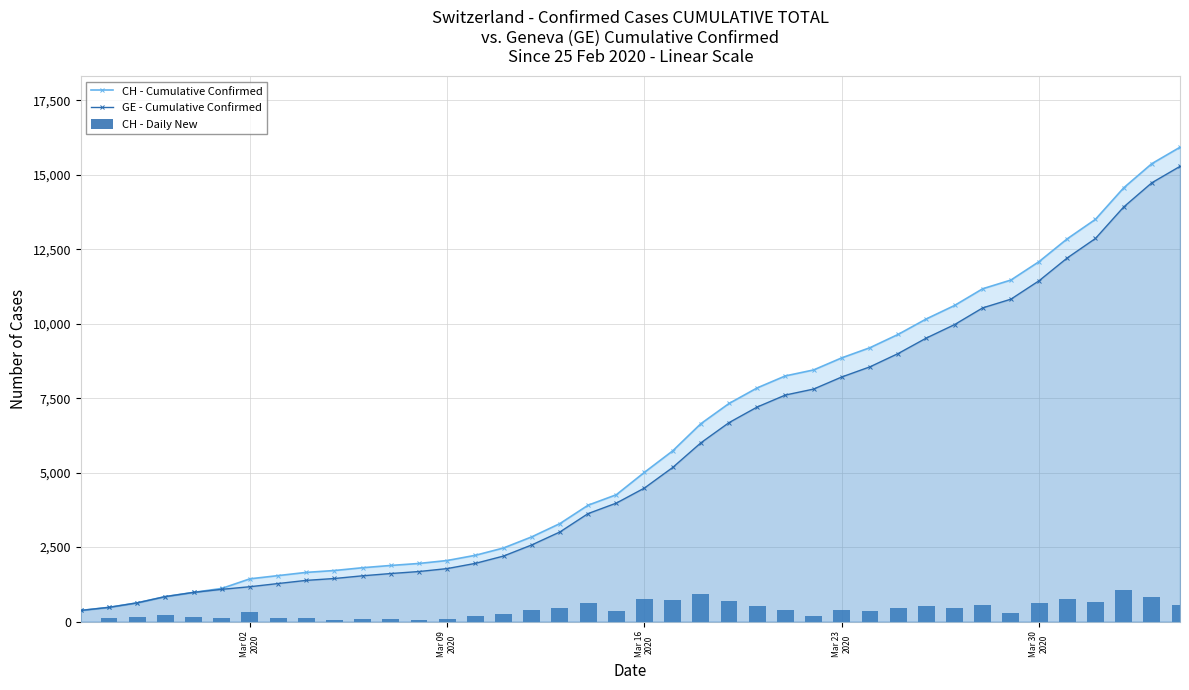

What is the difference between the second highest and minimum values in the CH - Cumulative Confirmed series?

15000